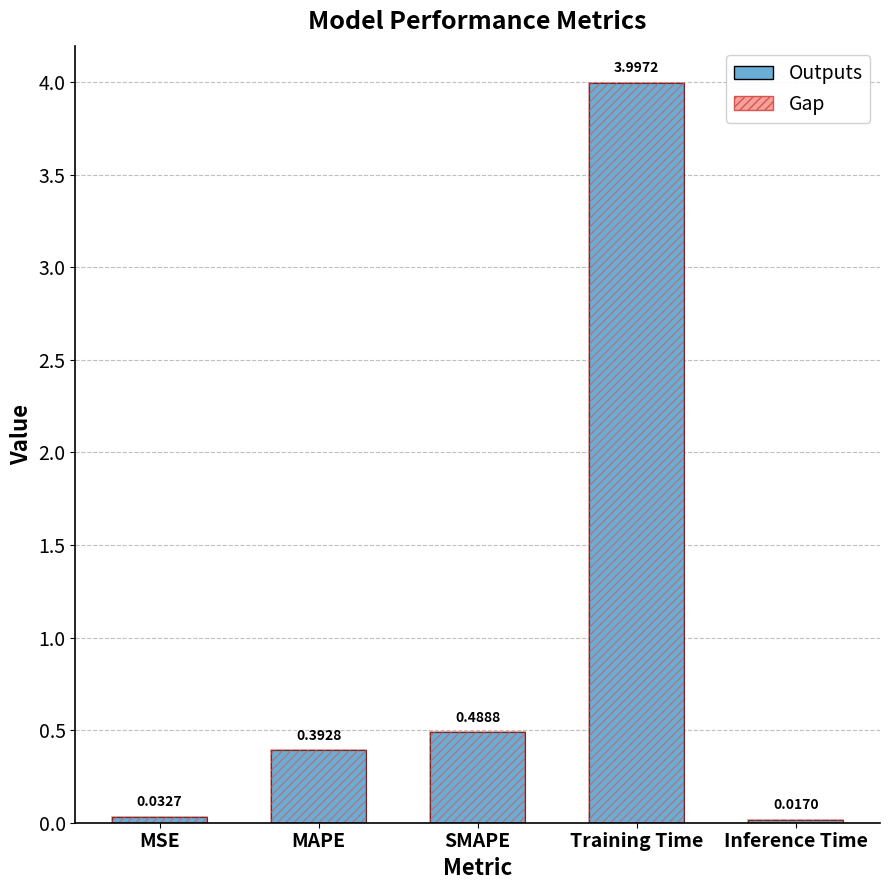

What is the label of the 5th bar from the left?

Inference Time